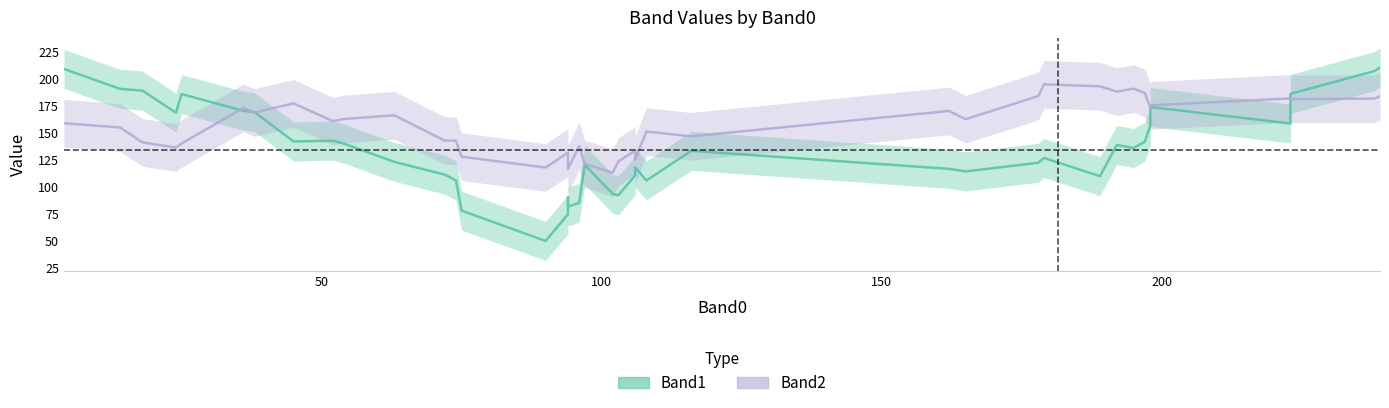

What is the sum of all Band1 values?

5315